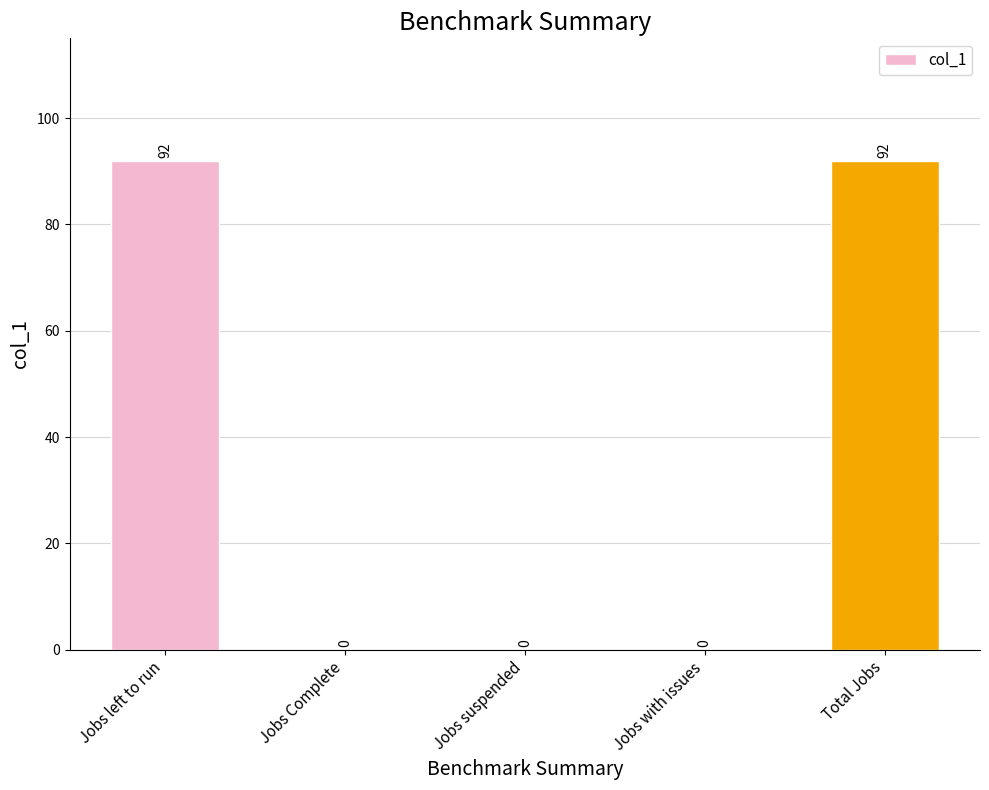

What is the average value?

37